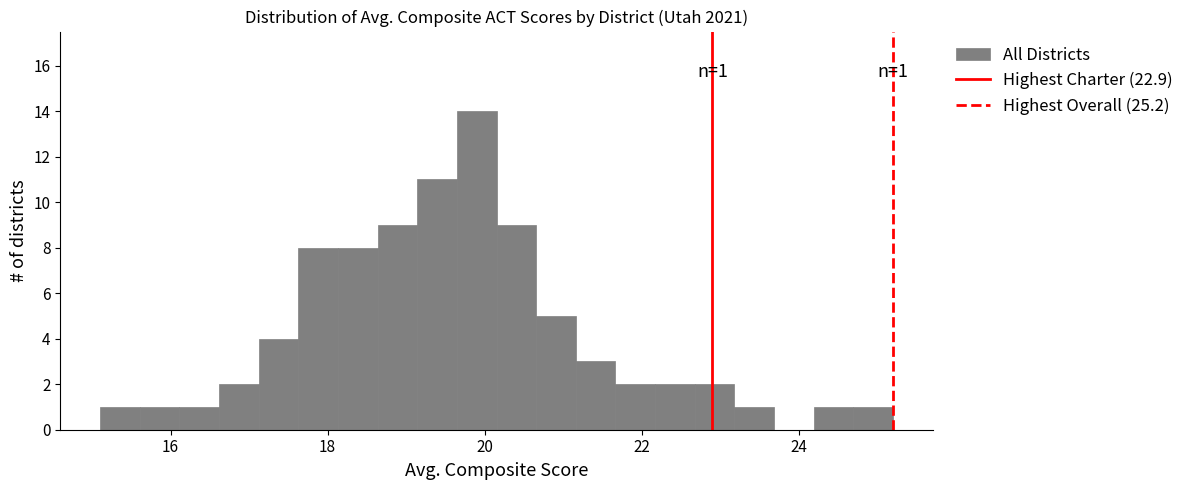

Around what value on the x-axis is the tallest bar? Give the approximate position of its centre, as read against the axis.

19.8